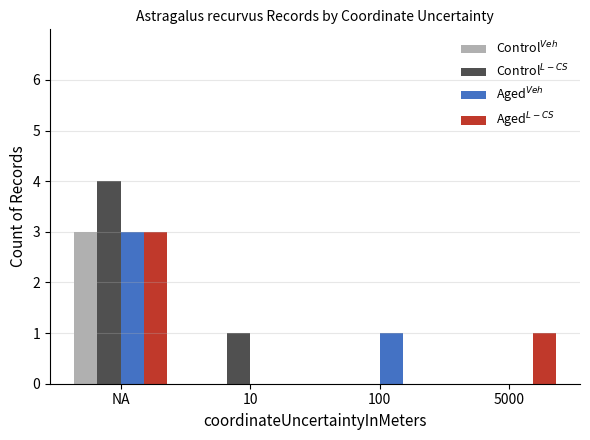

What is the greatest value displayed?

4